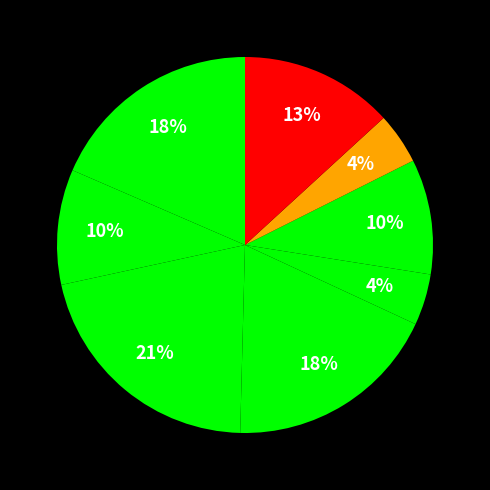

How many segments does this pie chart have?

8